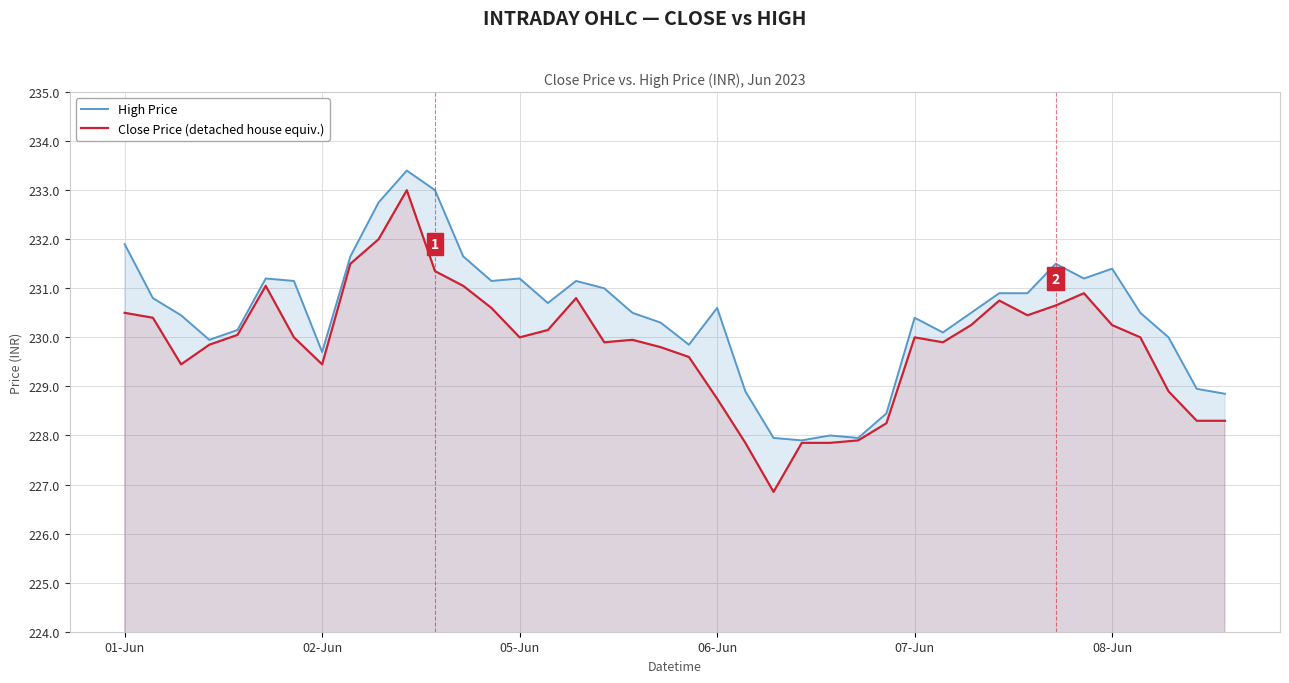

In Close Price (detached house equiv.), how many points are higher than both neighbors (excluding endpoints)?

7